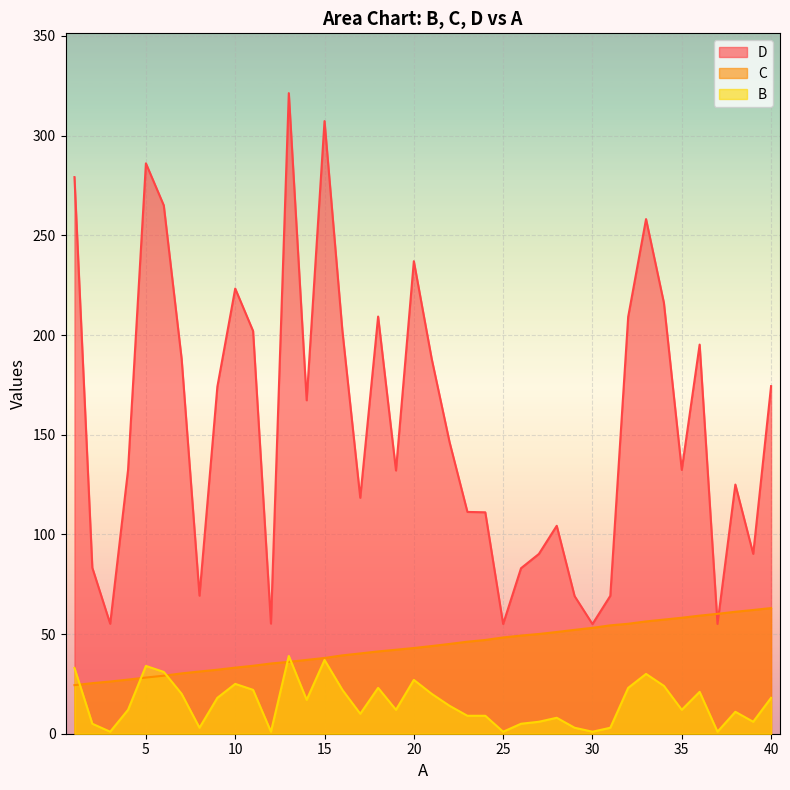

Which series has the largest range (max minus min)?

D